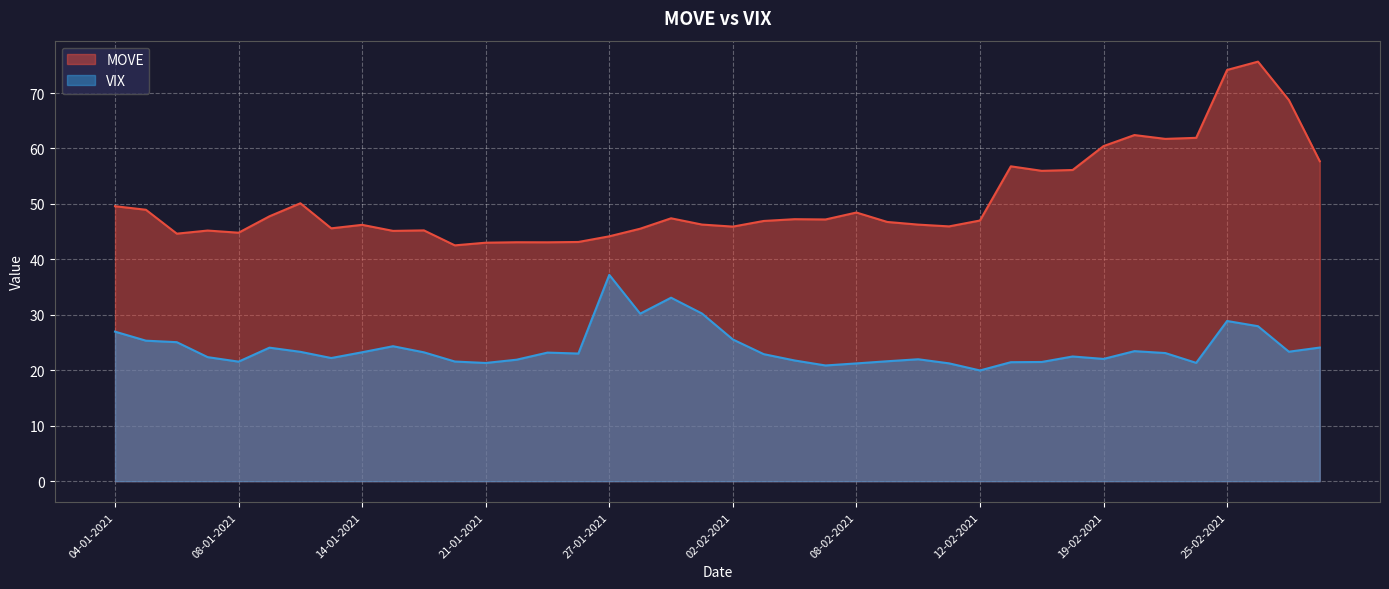

What position from the right is 19-02-2021?

8